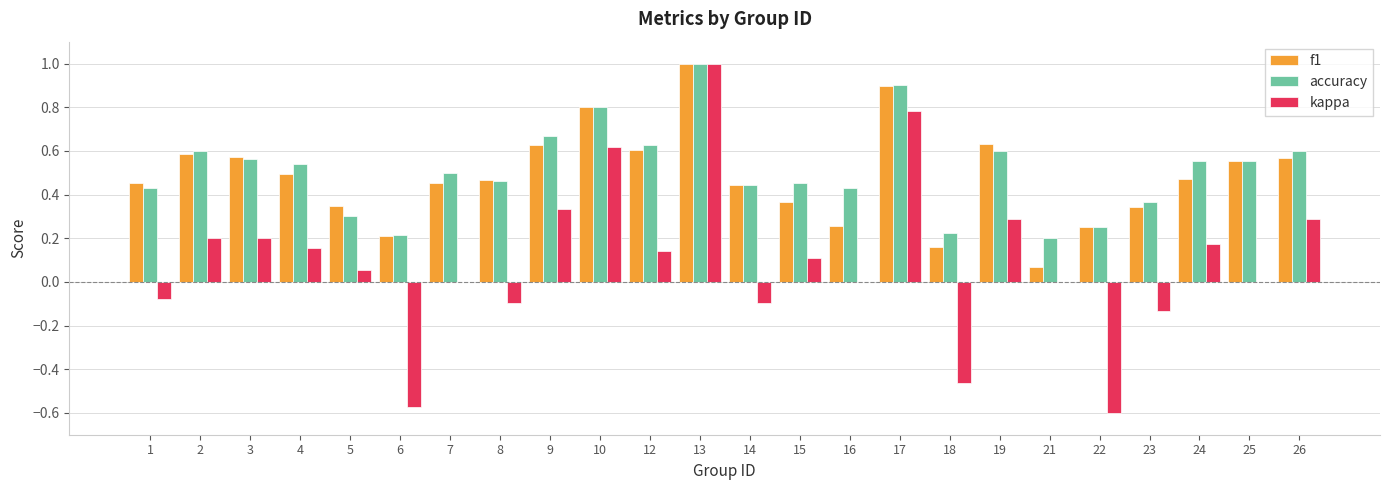

True or false: kappa has a value of -0.1 at 1.

True